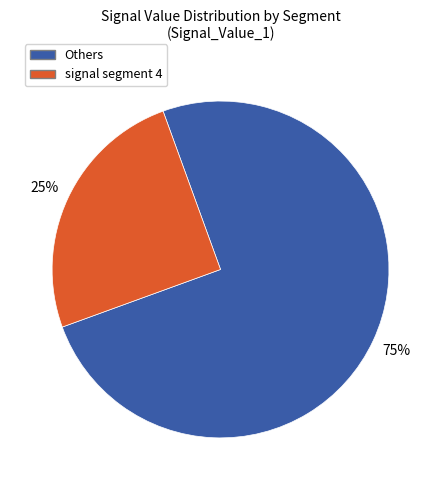

How many slices are in this pie chart?

2